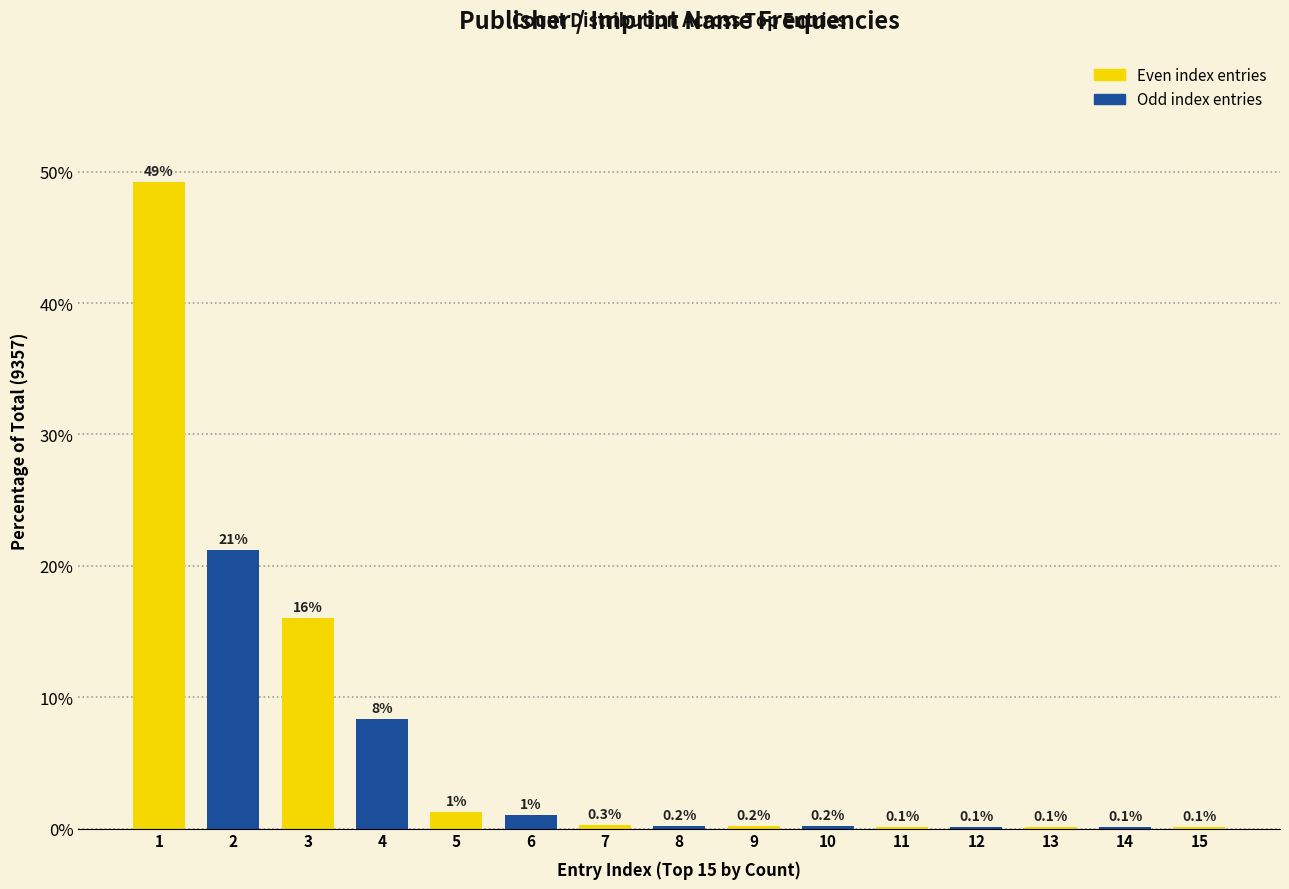

True or false: the data shows 0.2 at 10.

True